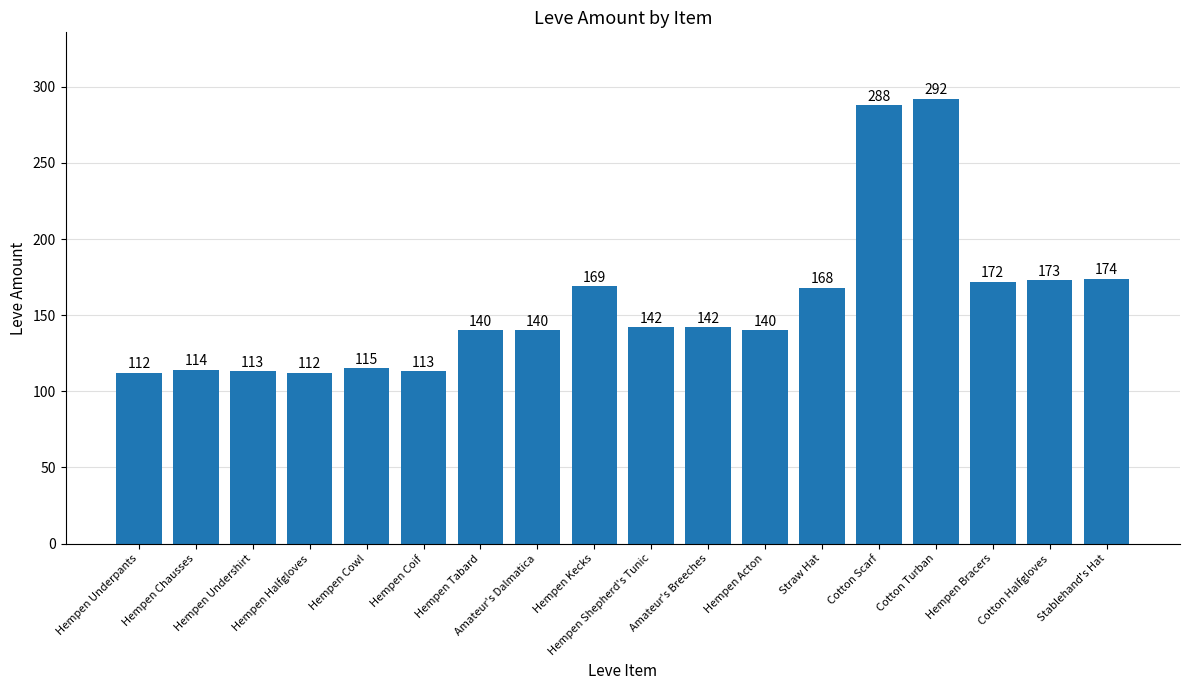

True or false: the data shows 497 at Cotton Scarf.

False